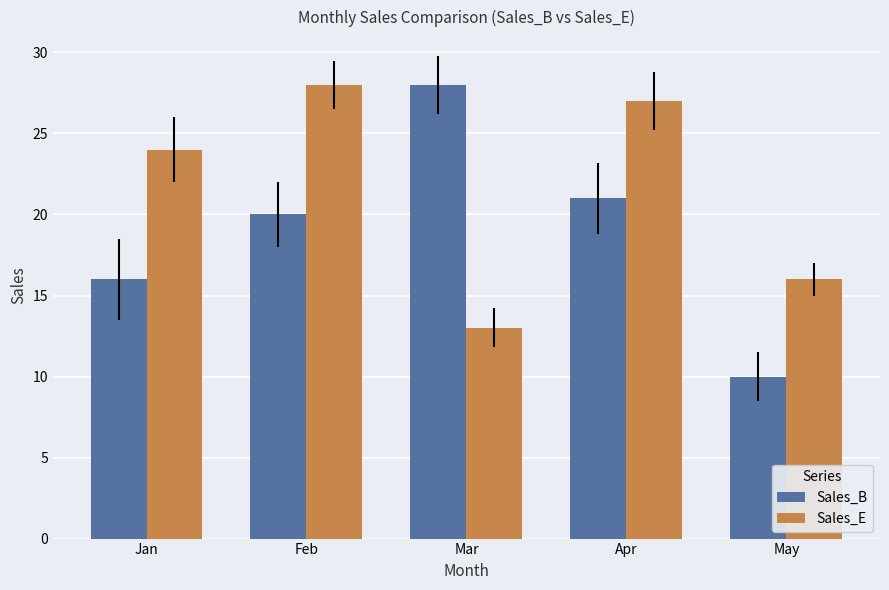

Reading left to right, transcribe all the data shown in this chart.

Sales_B: Jan=16	Feb=20	Mar=28	Apr=21	May=10
Sales_E: Jan=24	Feb=28	Mar=13	Apr=27	May=16